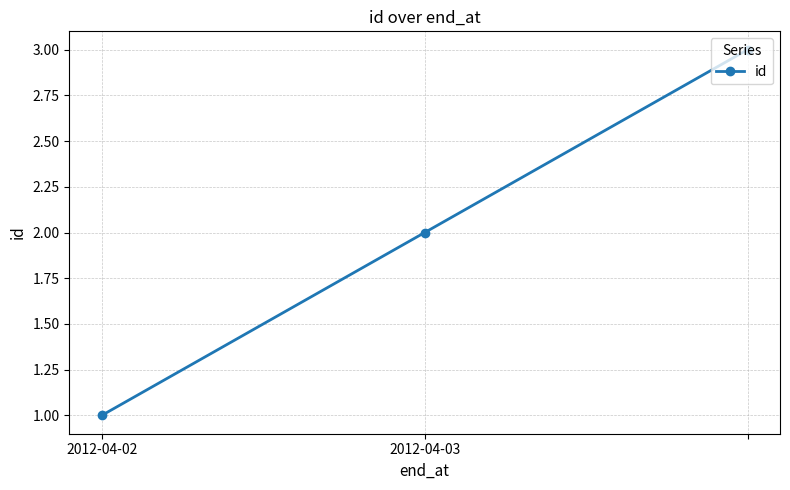

What is the difference between the maximum and minimum values?

2